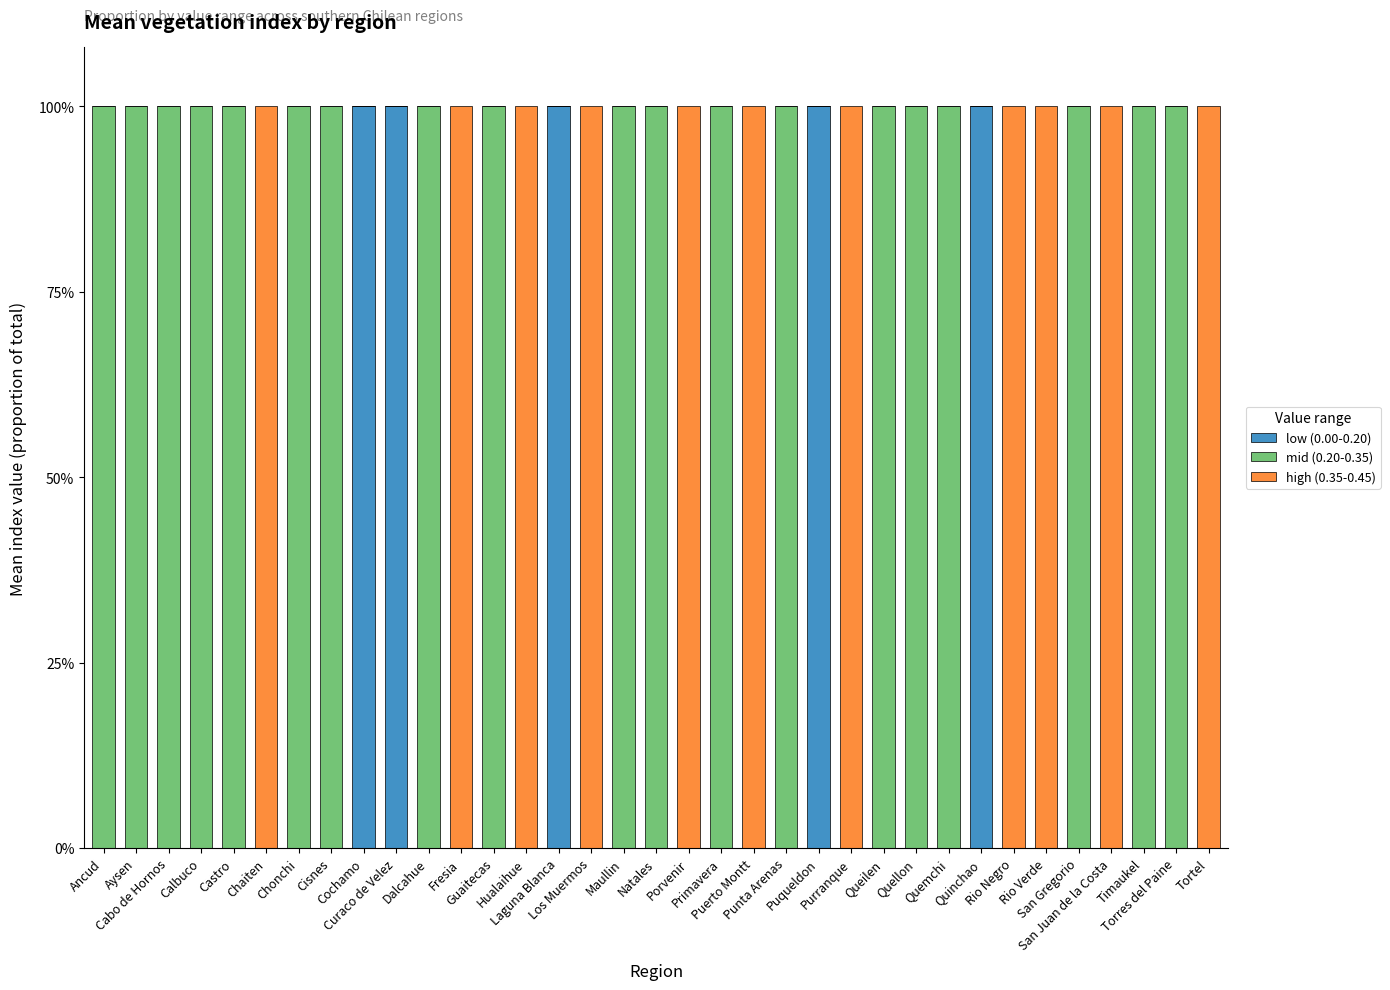

What are all the series names shown in the legend?

low (0.00-0.20), mid (0.20-0.35), high (0.35-0.45)